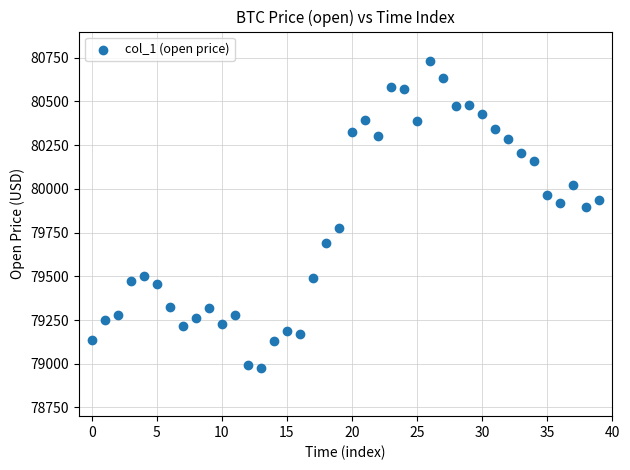

What Y value in the scatter plot is closest to 79852?

79894.0